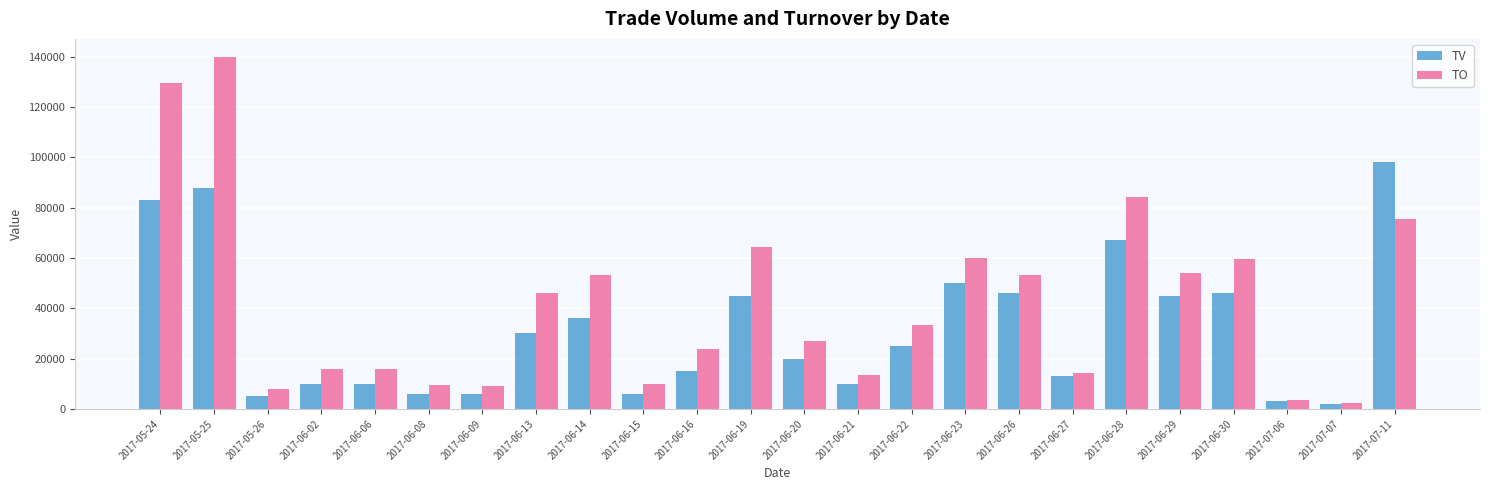

What is the average value of the TV series?

31875